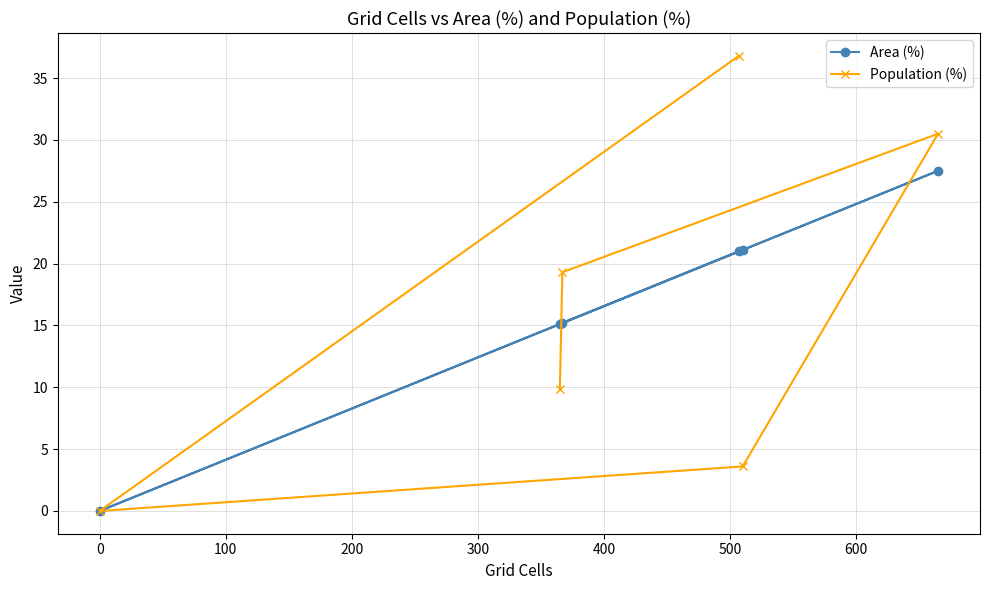

At how many categories does at least one series exceed 33?

1